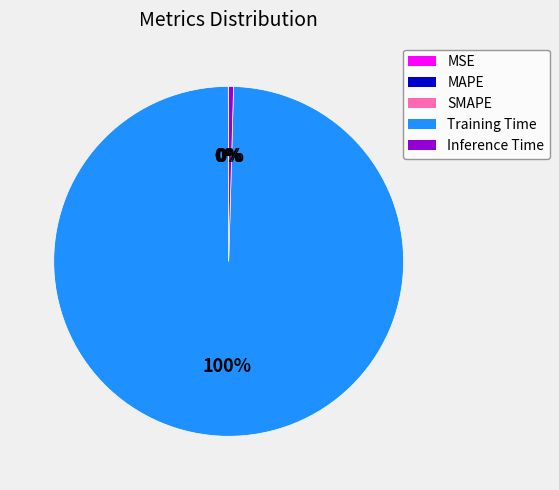

Does Training Time represent more than half of the total?

Yes